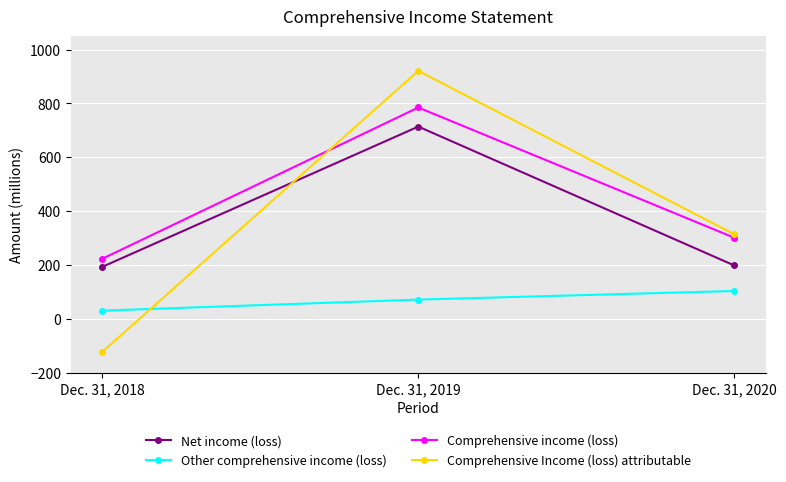

Which label corresponds to the smallest value in the chart?

Dec. 31, 2018